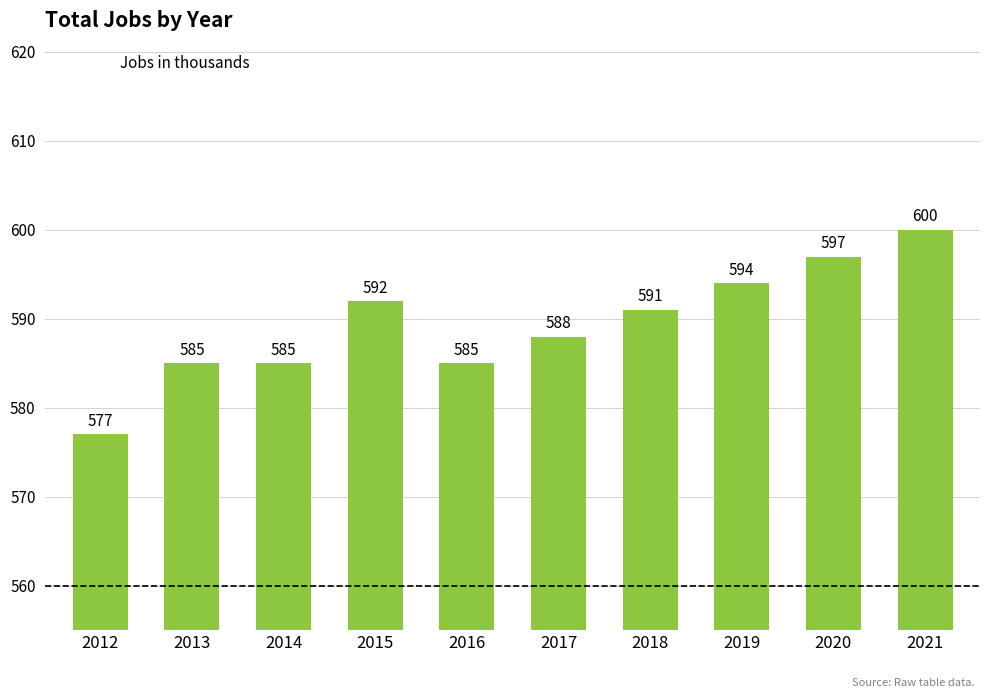

Reading left to right, list all the values displayed in this chart.

2012=577	2013=585	2014=585	2015=592	2016=585	2017=588	2018=591	2019=594	2020=597	2021=600